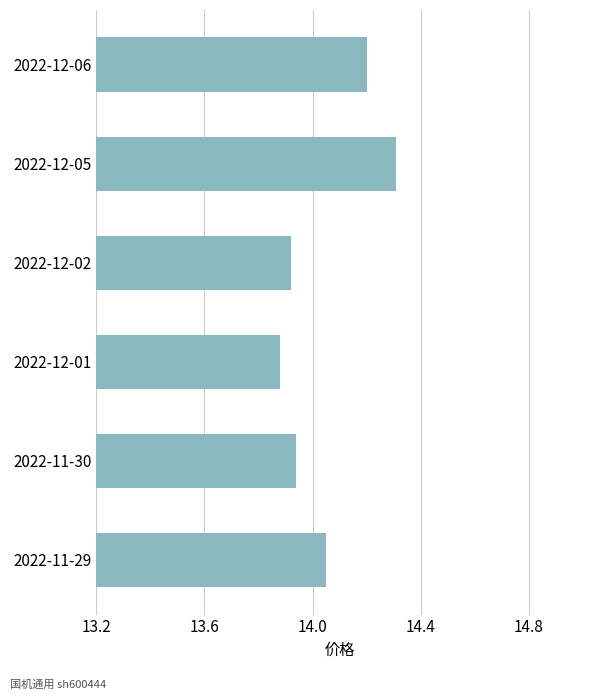

Rank the categories by value from lowest to highest.

2022-12-01, 2022-12-02, 2022-11-30, 2022-11-29, 2022-12-06, 2022-12-05